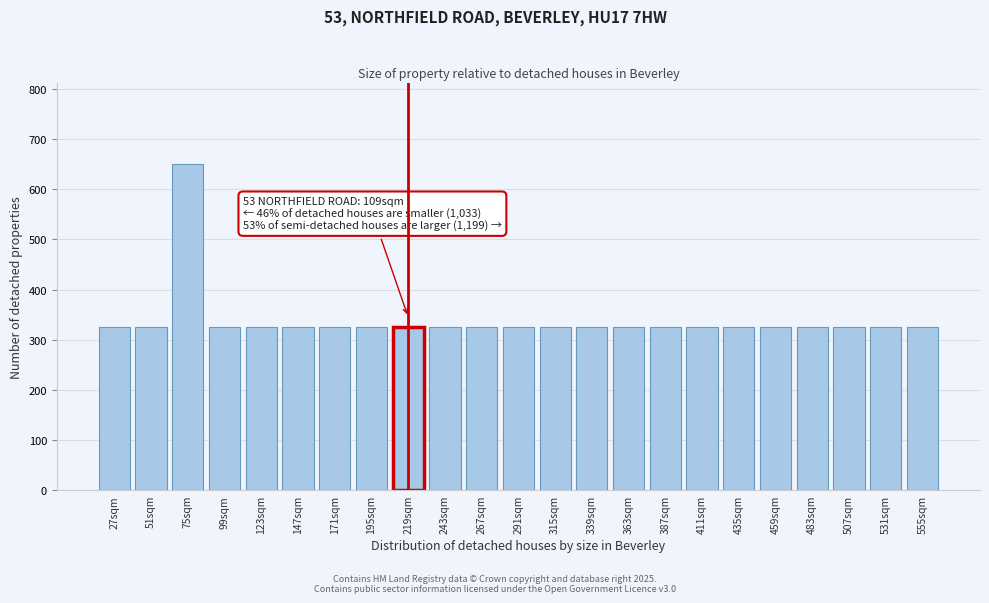

Reading right to left, extract all data points from this chart.

325	325	325	325	325	325	325	325	325	325	325	325	325	325	325	325	325	325	325	325	650	325	325